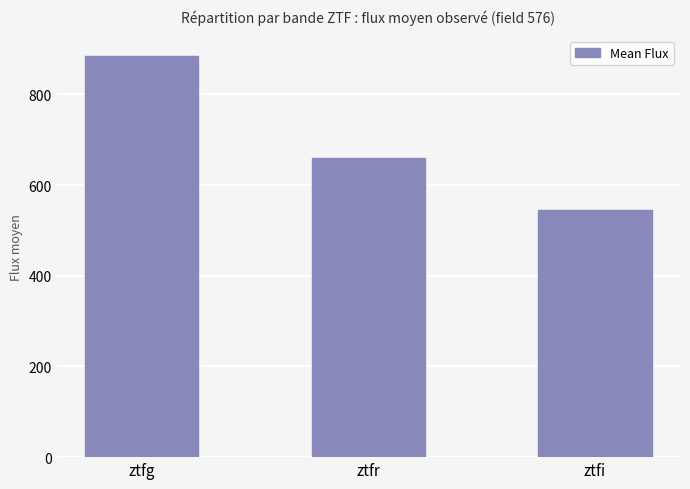

At which label is the value closest to 715?

ztfr